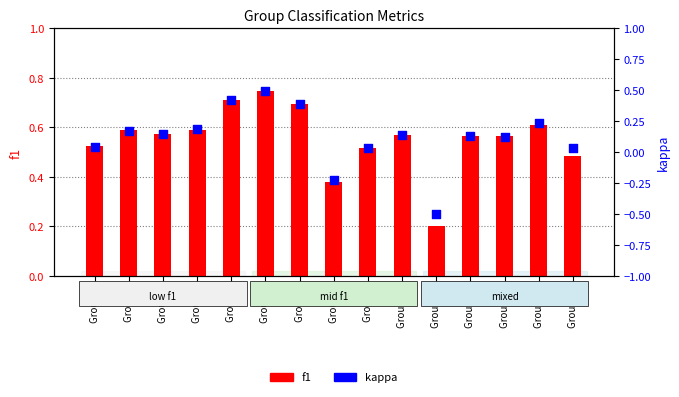

What is the total value across all series at Group 8?

0.2